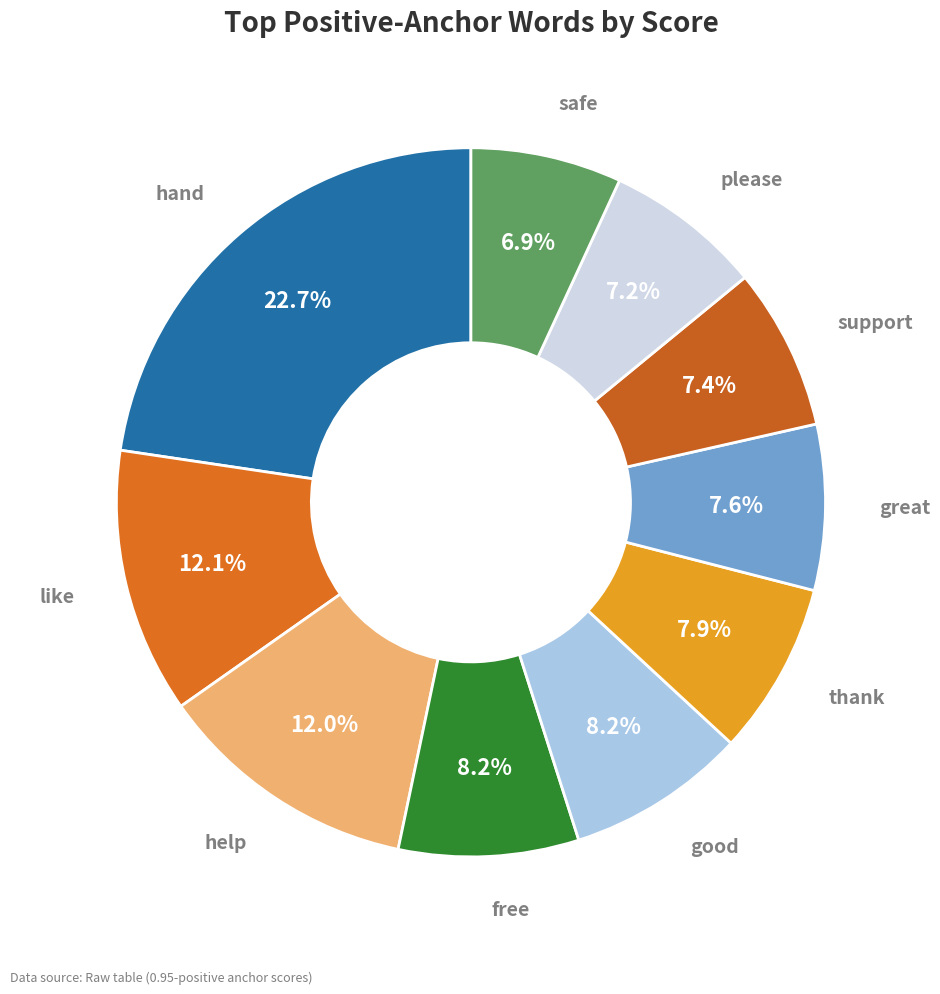

How many slices are in this pie chart?

10